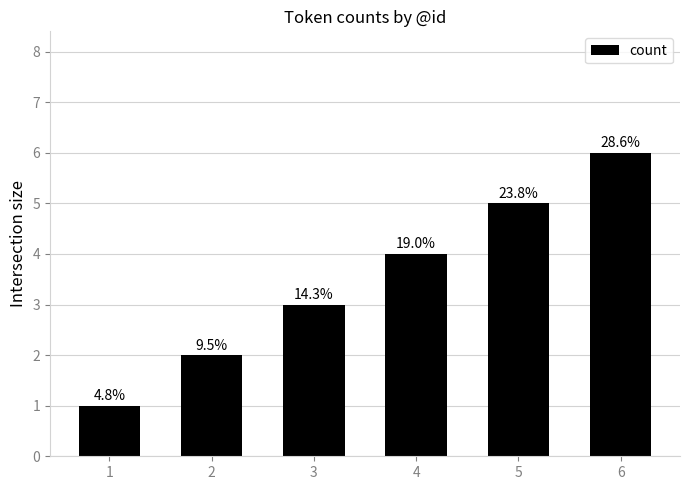

How many bars are there in total?

6